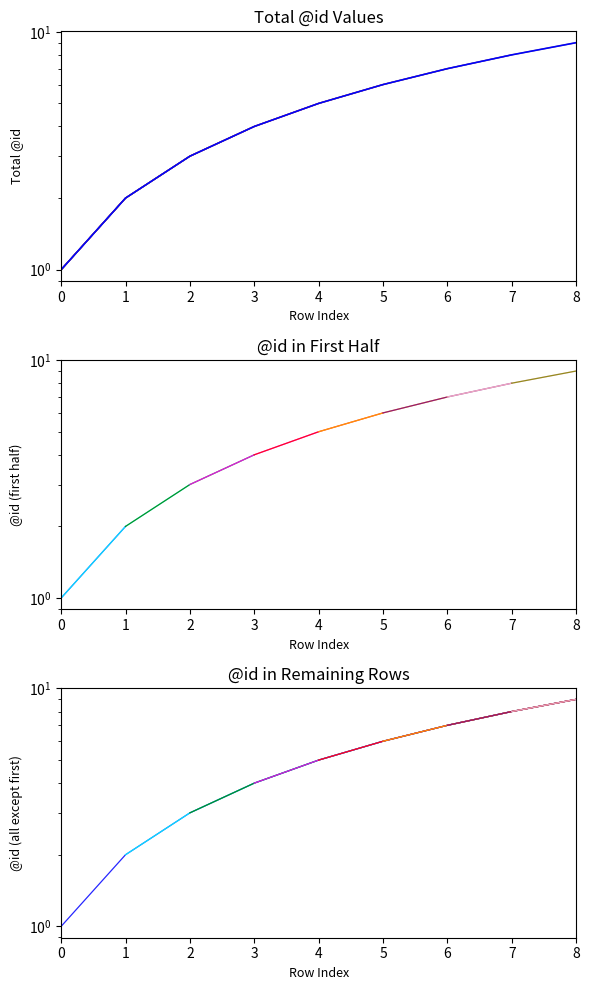

What is the sum of the values at 0 and 7?

9